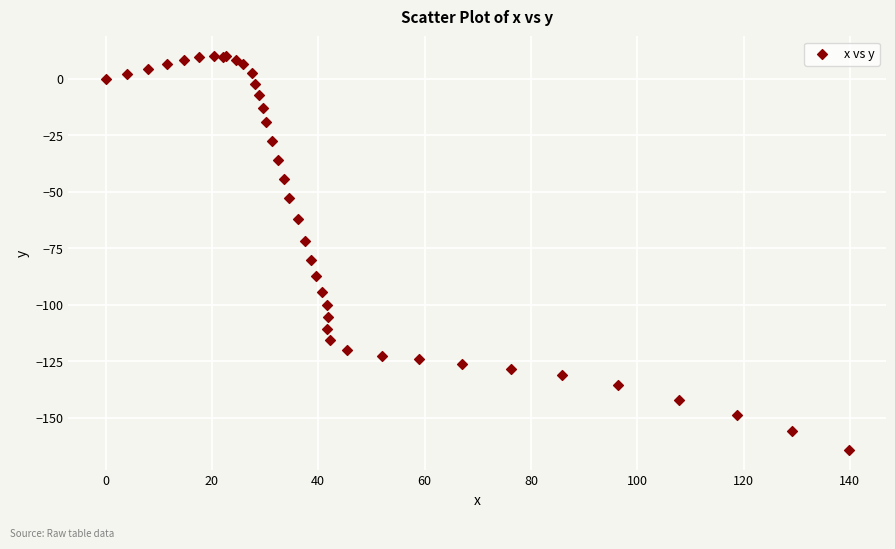

What Y value in the scatter plot is closest to -77?

-80.0